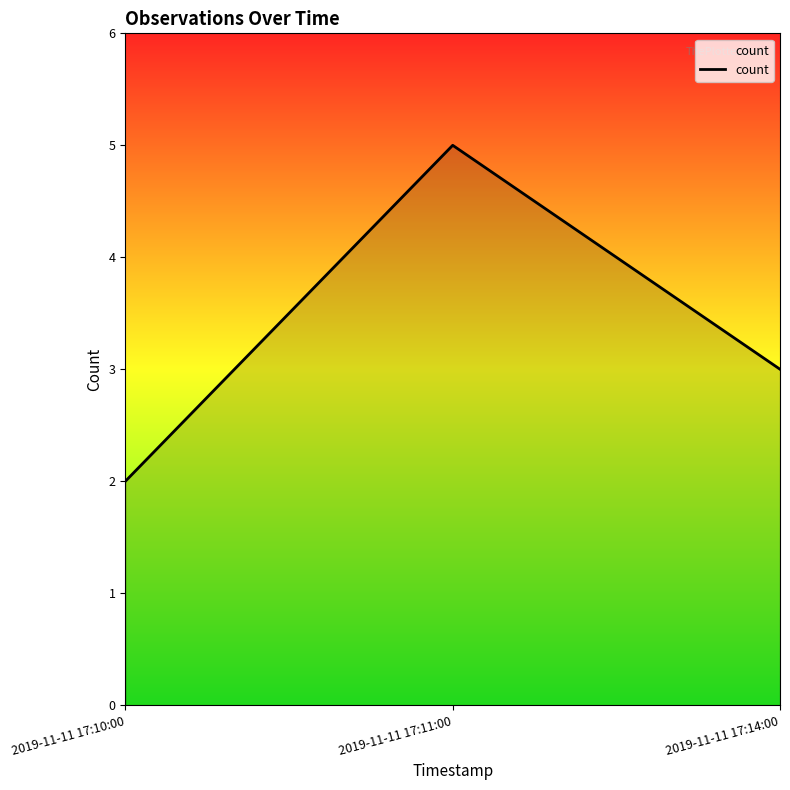

Count the number of categories in the chart.

3